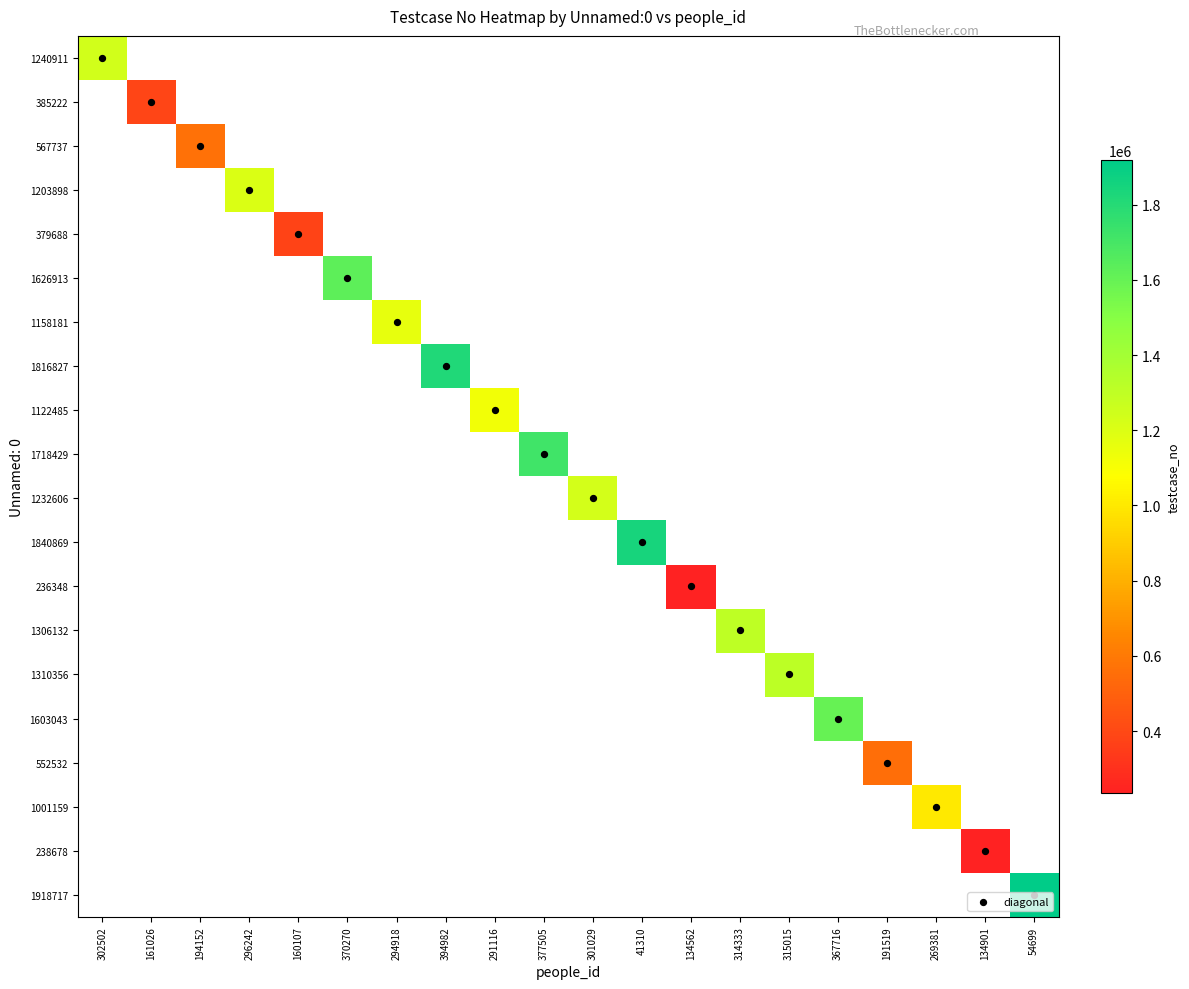

At how many categories does at least one series exceed 577882?

14